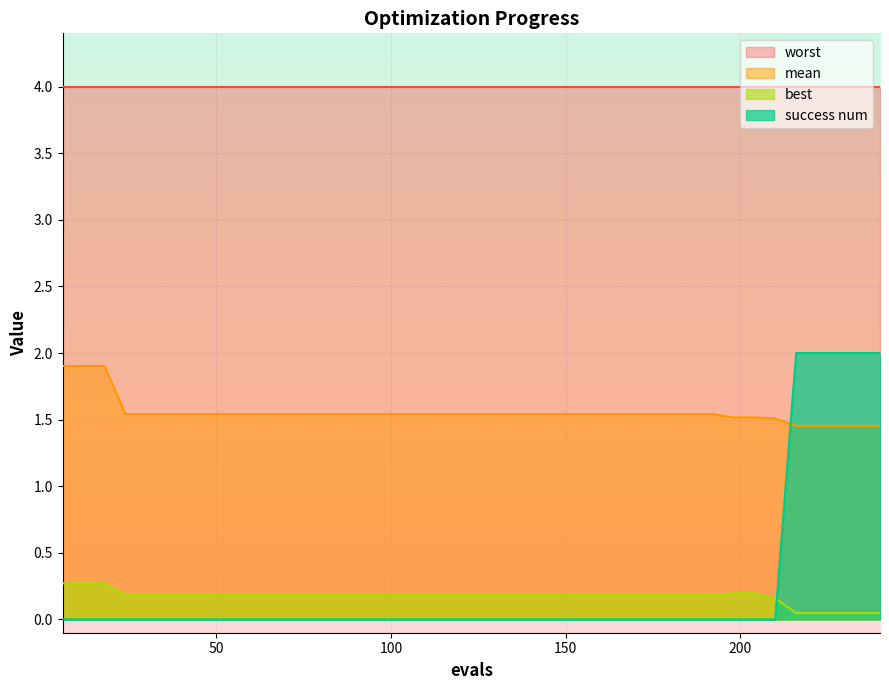

Is it true that success num equals 0.0 at 96?

True